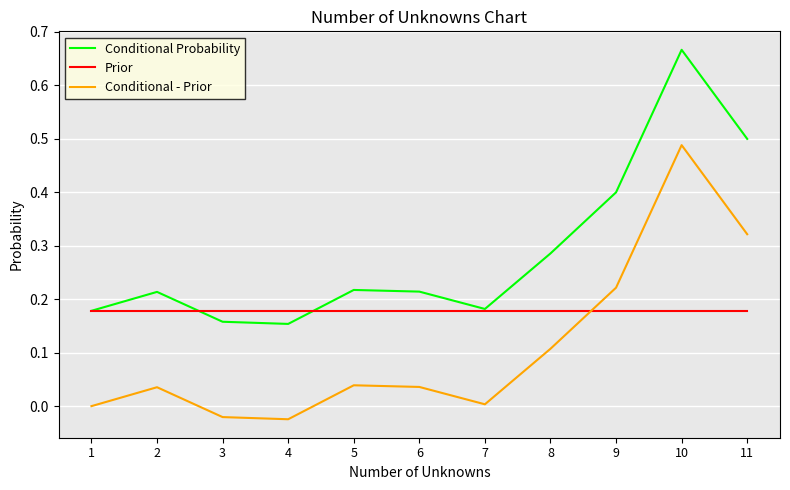

The Conditional Probability series shows 0.5 at 11. True or false?

True